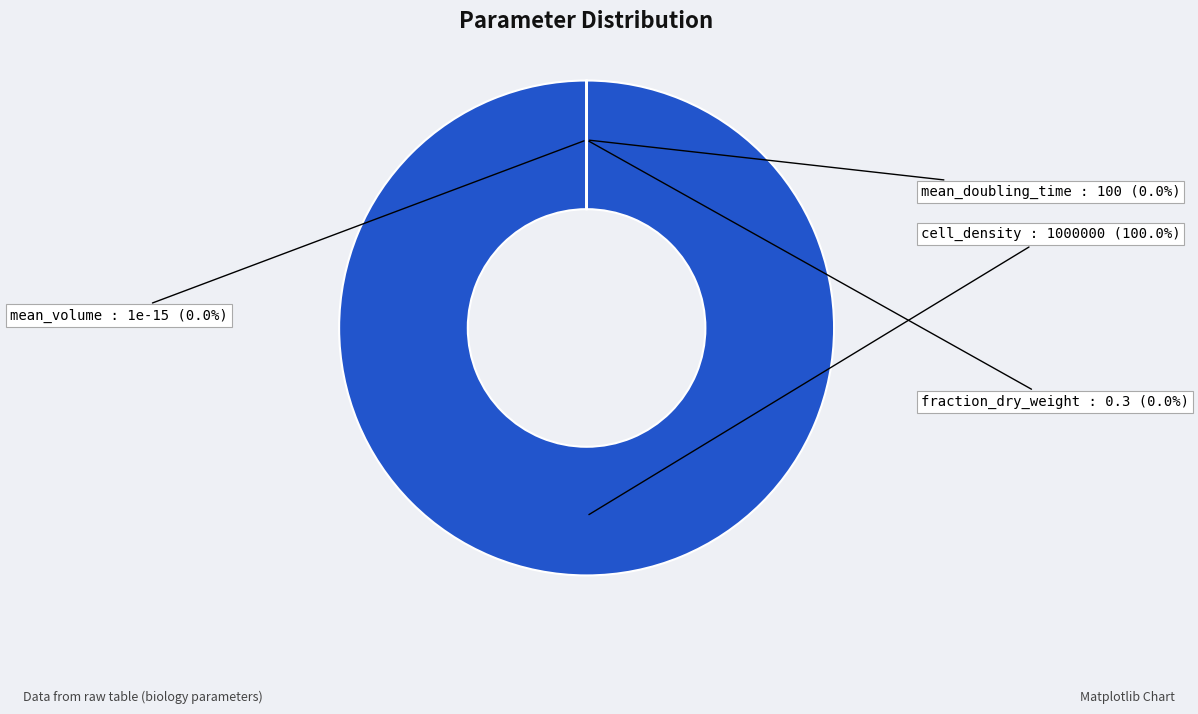

Is the sum of cell_density and mean_doubling_time greater than half?

Yes